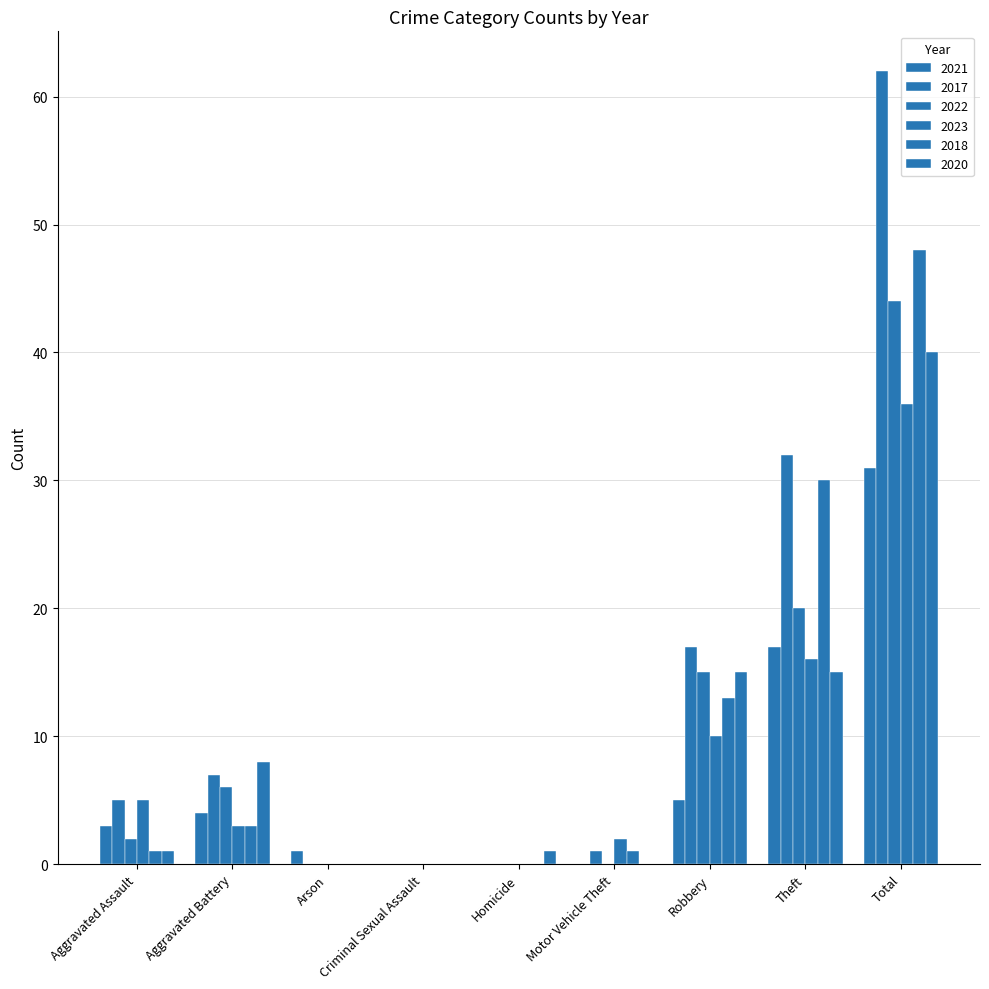

How many groups of bars are there?

9